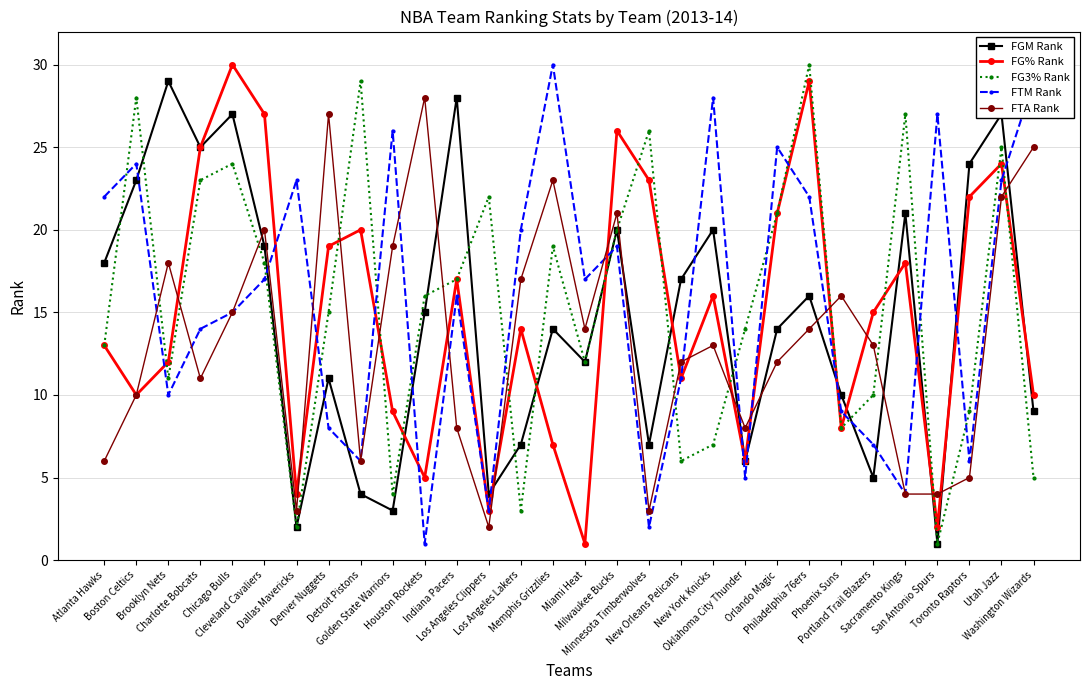

Reading right to left, extract all data points from this chart.

FGM Rank: 9	27	24	1	21	5	10	16	14	6	20	17	7	20	12	14	7	4	28	15	3	4	11	2	19	27	25	29	23	18
FG% Rank: 10	24	22	2	18	15	8	29	21	6	16	11	23	26	1	7	14	3	17	5	9	20	19	4	27	30	25	12	10	13
FG3% Rank: 5	25	9	1	27	10	8	30	21	14	7	6	26	20	12	19	3	22	17	16	4	29	15	2	18	24	23	11	28	13
FTM Rank: 29	23	6	27	4	7	9	22	25	5	28	11	2	19	17	30	20	3	16	1	26	6	8	23	17	15	14	10	24	22
FTA Rank: 25	22	5	4	4	13	16	14	12	8	13	12	3	21	14	23	17	2	8	28	19	6	27	3	20	15	11	18	10	6